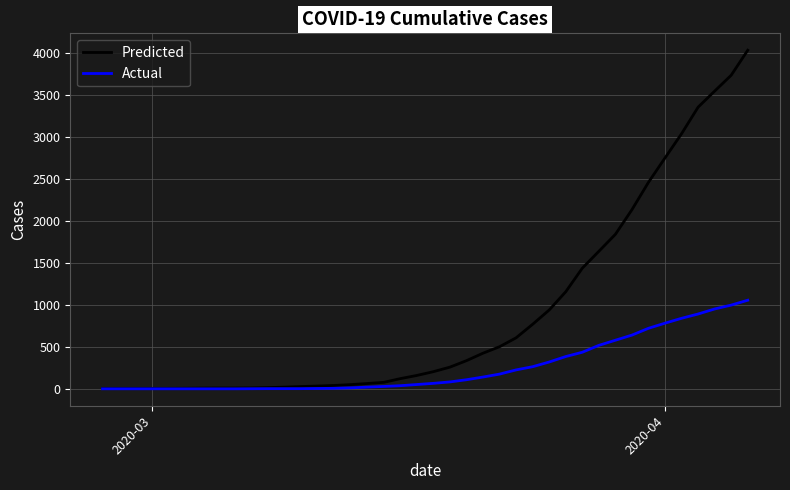

What is the highest value of the Predicted series?

4028